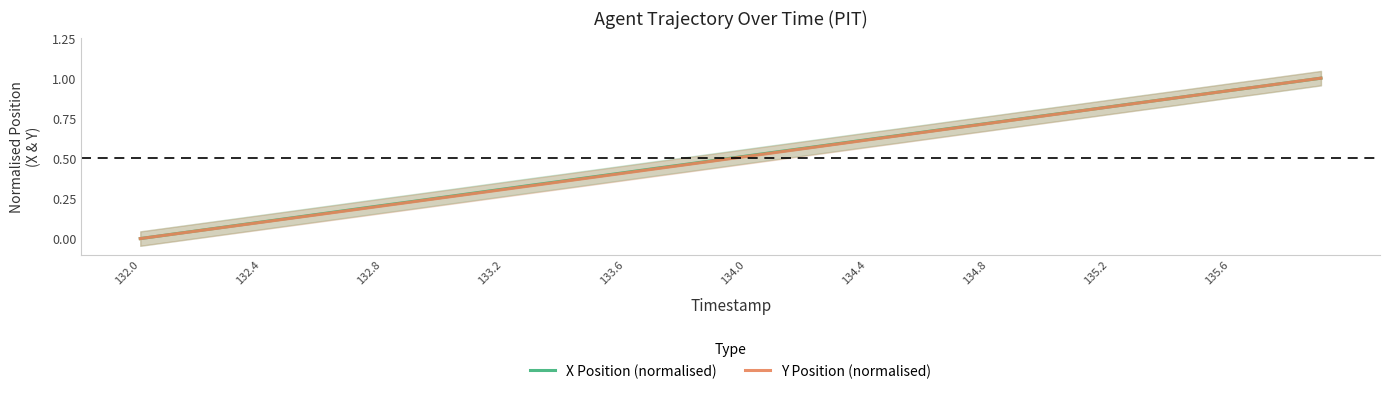

How many series are shown in this chart?

2